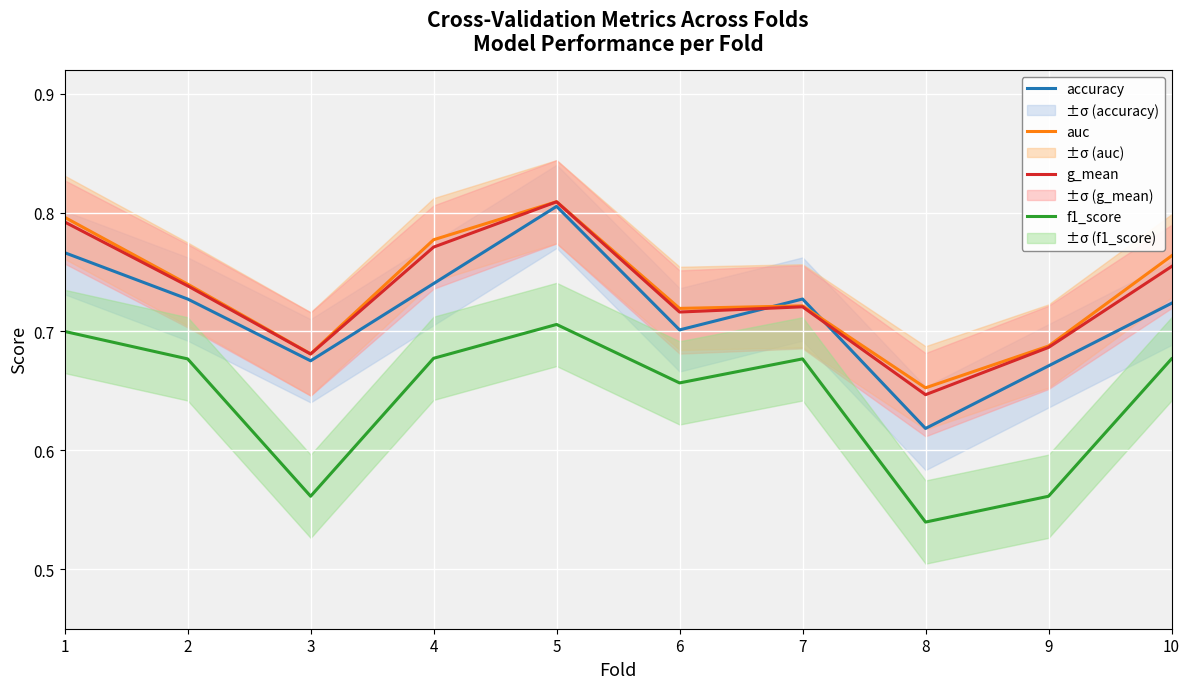

True or false: g_mean and f1_score intersect in this chart.

False